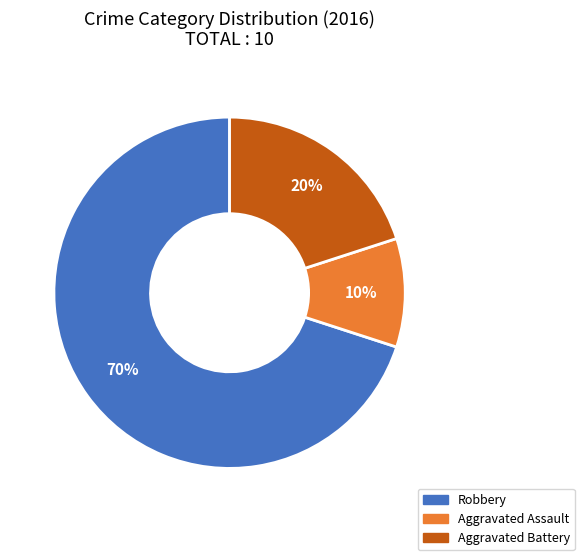

Is there any slice that represents more than half of the pie?

Yes